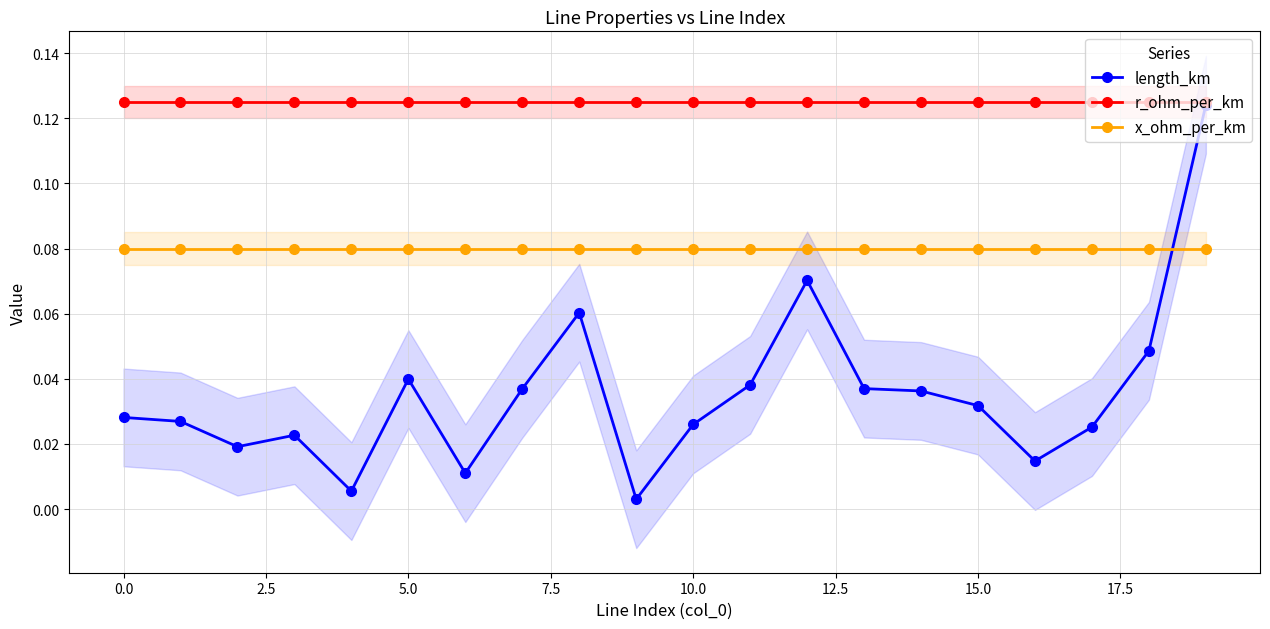

True or false: r_ohm_per_km and x_ohm_per_km intersect in this chart.

False